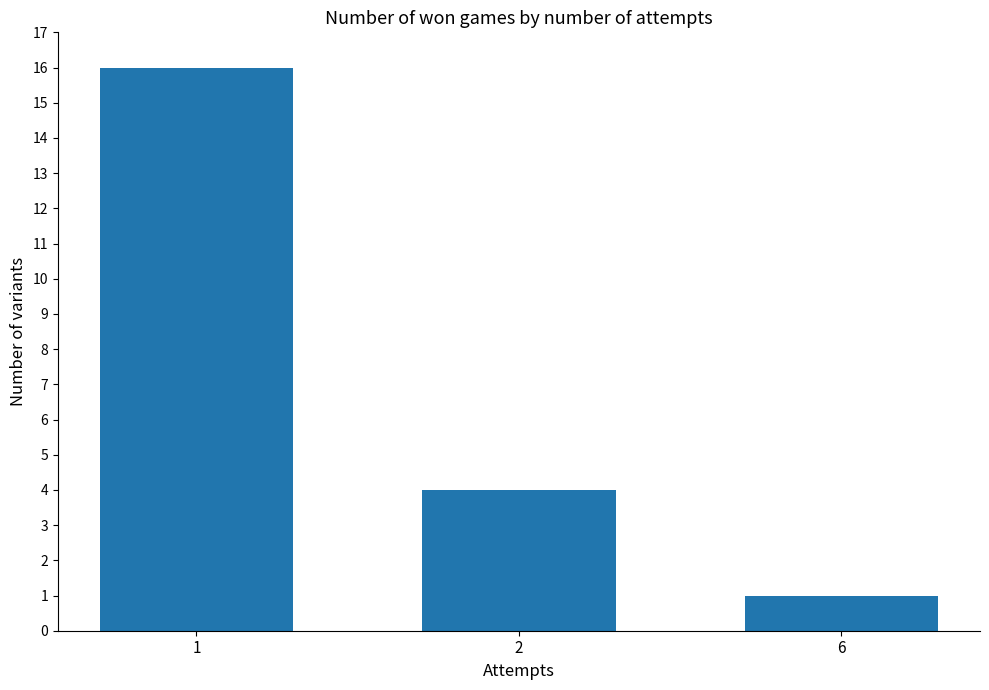

What is the difference between the second highest and minimum values?

3